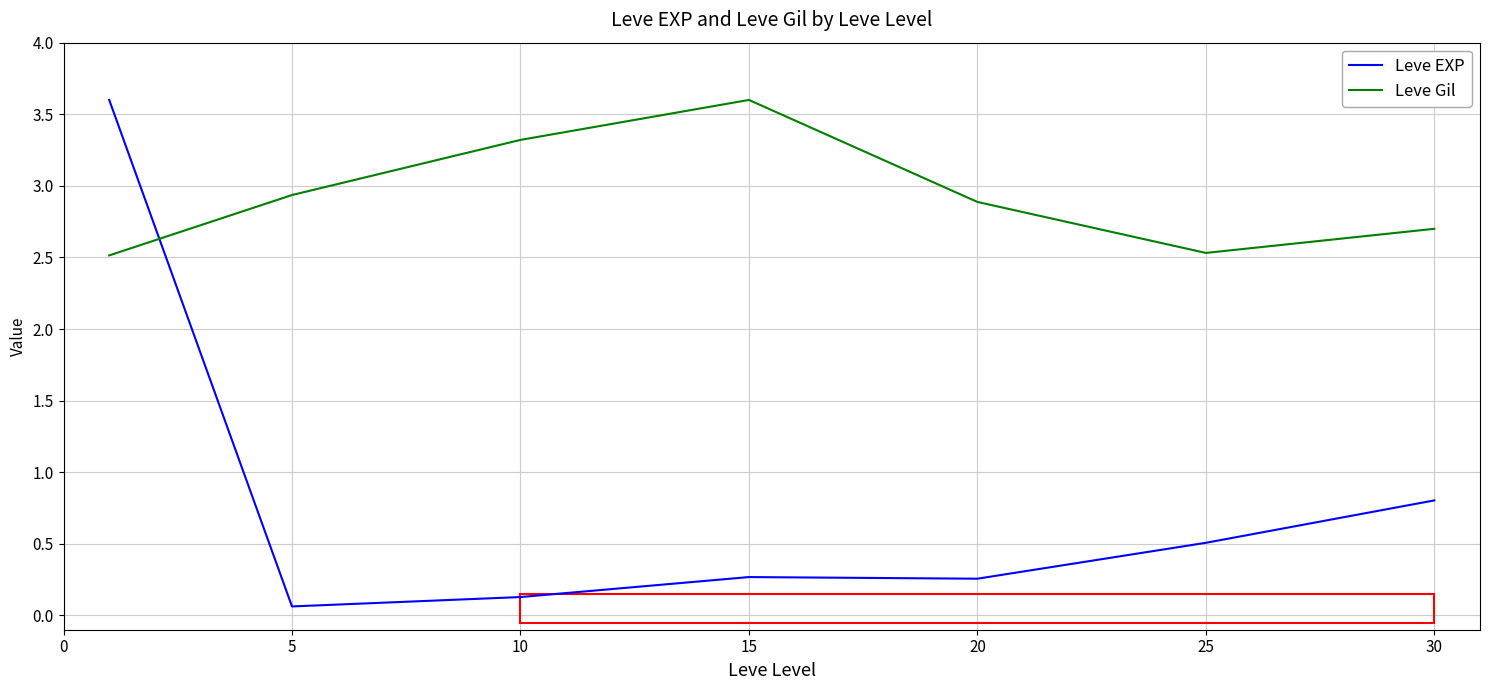

What is the difference between the maximum and minimum values in the Leve EXP series?

3.5